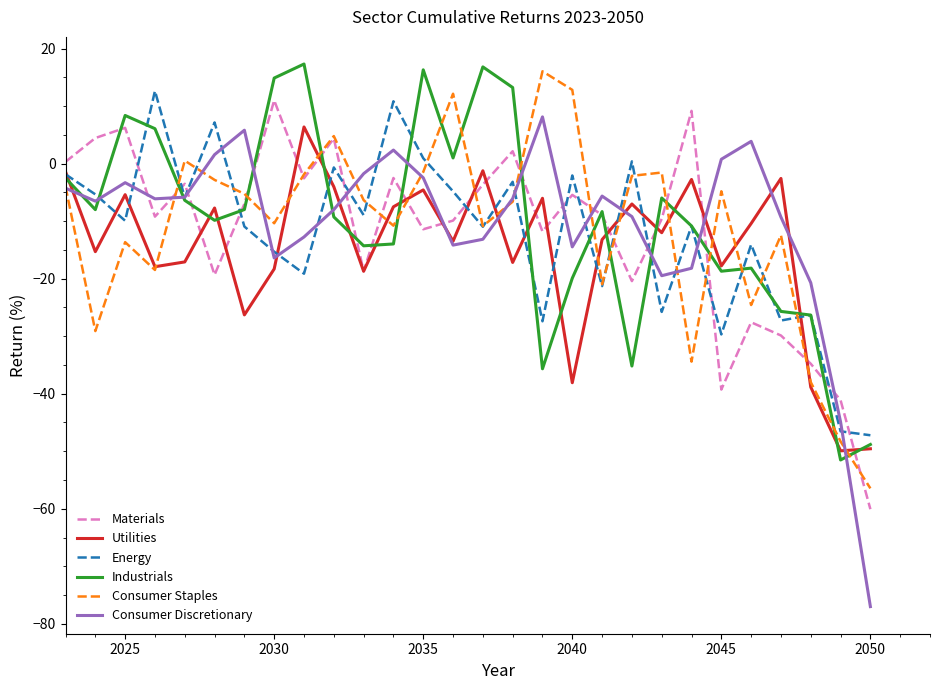

What are all the series names shown in the legend?

Materials, Utilities, Energy, Industrials, Consumer Staples, Consumer Discretionary